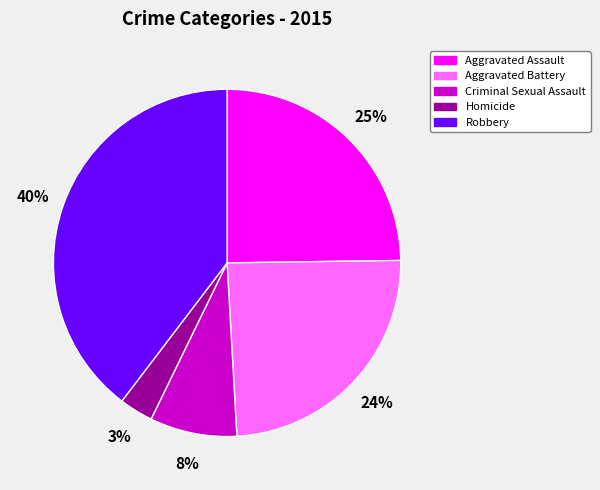

The Aggravated Battery slice represents 24% of the pie. True or false?

True